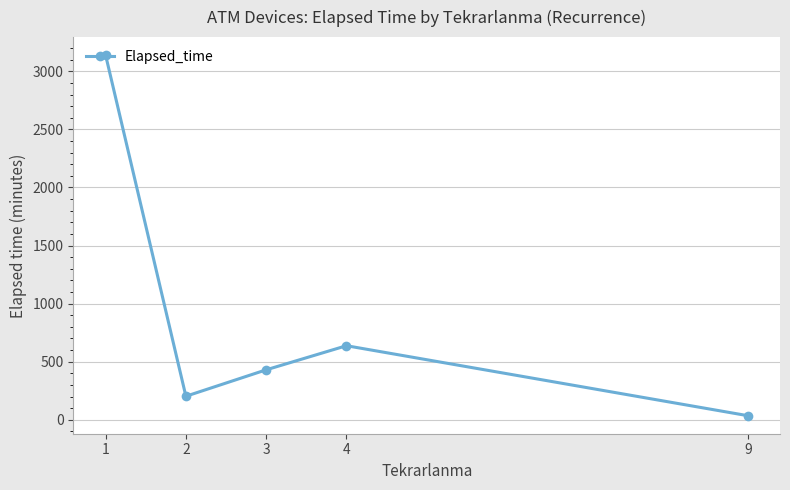

Is it true that the value at 4 is 268.2?

False